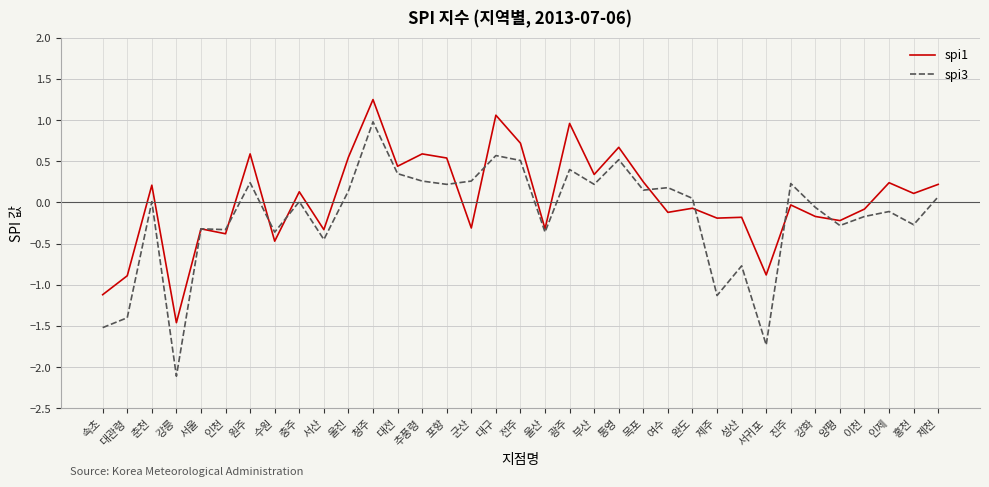

True or false: spi1 has more than 2 points higher than both neighbors.

True